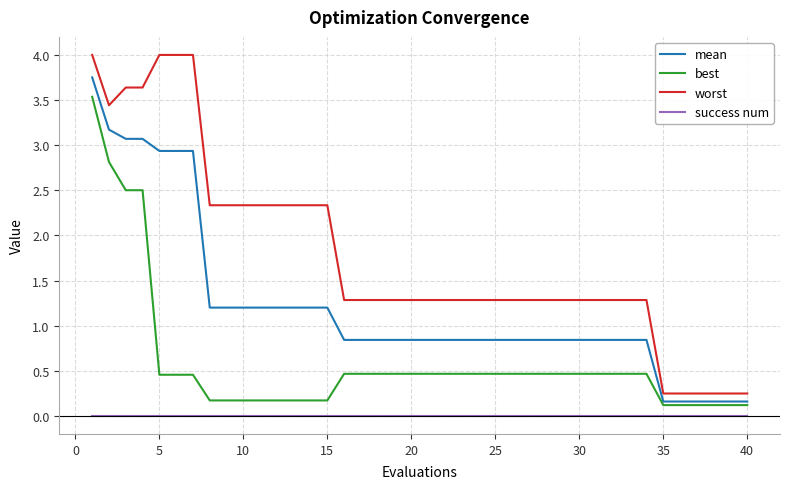

How many lines are shown in the chart?

4